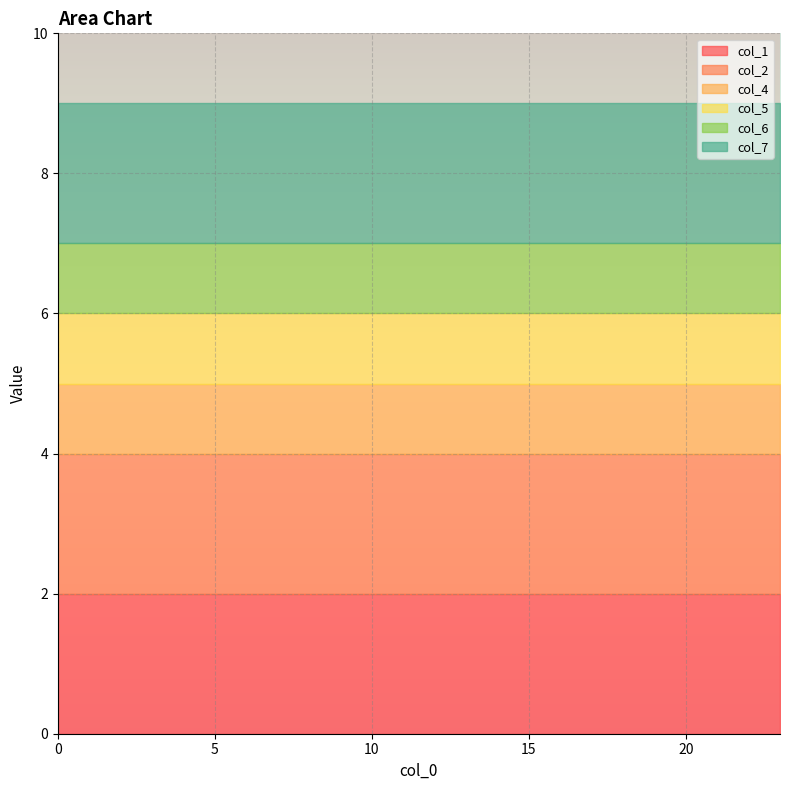

Which series has the largest range (max minus min)?

col_1